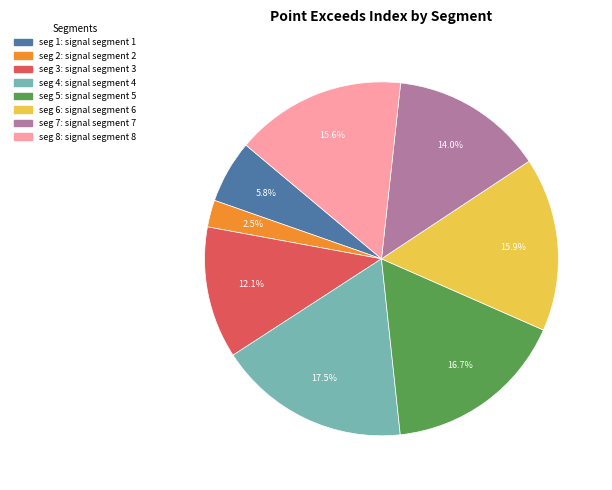

Is there any slice that represents more than half of the pie?

No